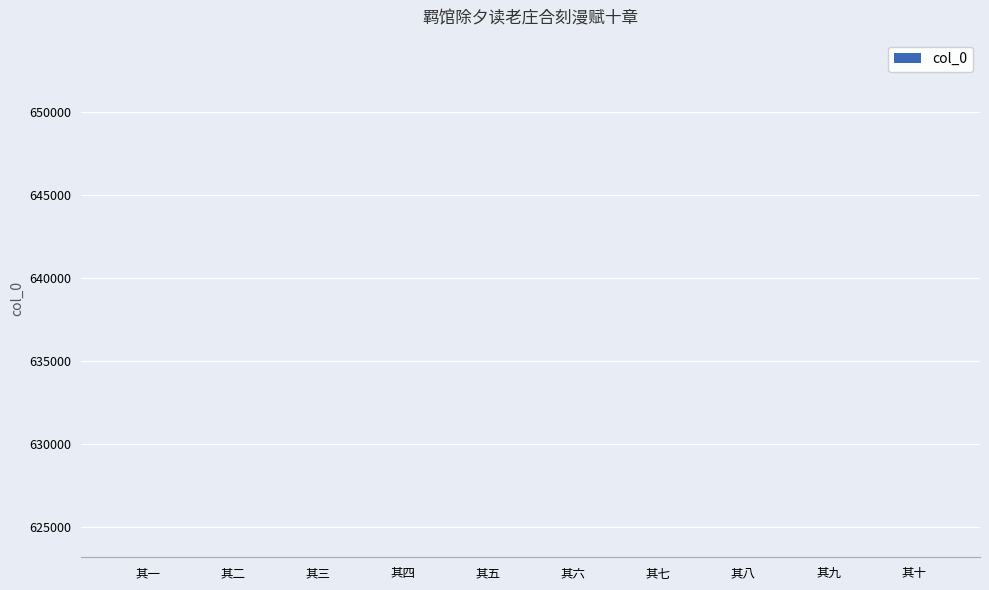

The value at 其一 is 851463. True or false?

False